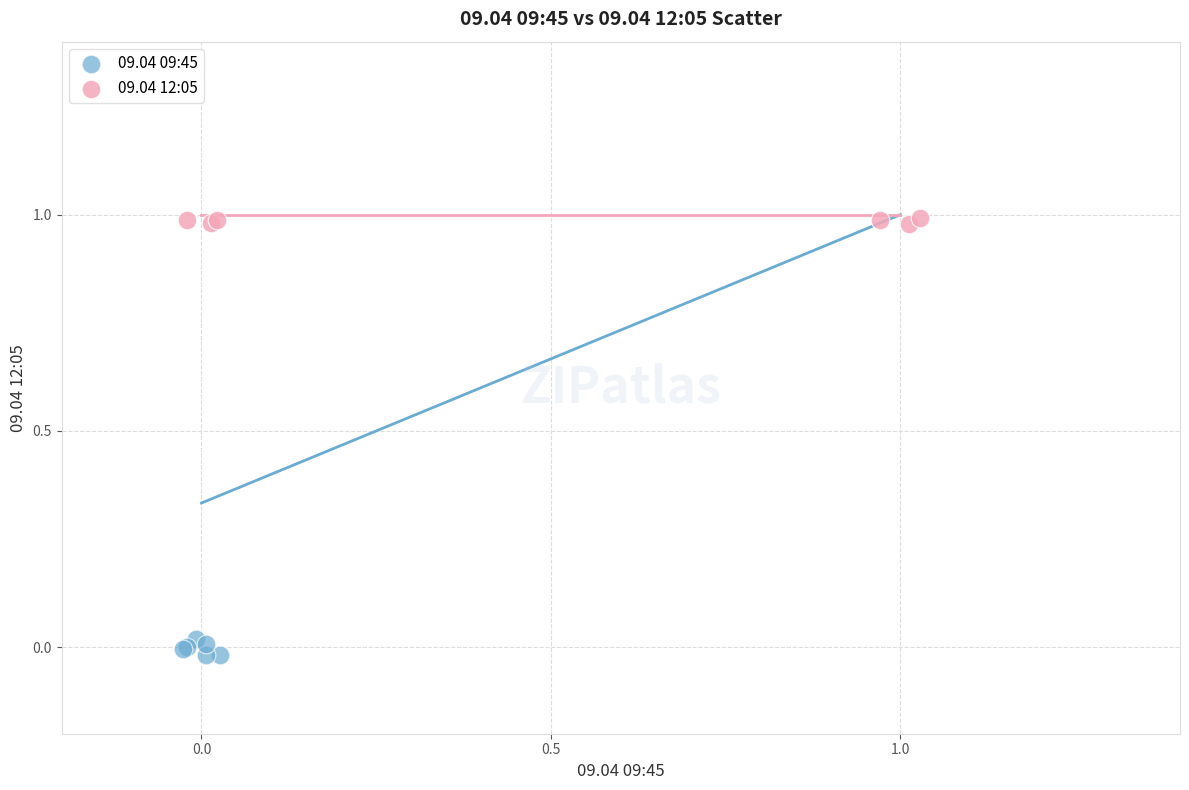

Which series contains the lowest Y value?

09.04 09:45